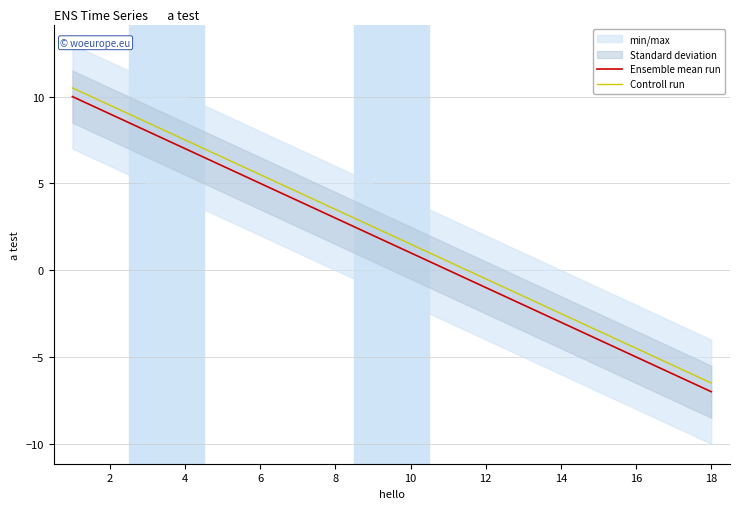

Does the chart display data point markers on the line(s)?

No